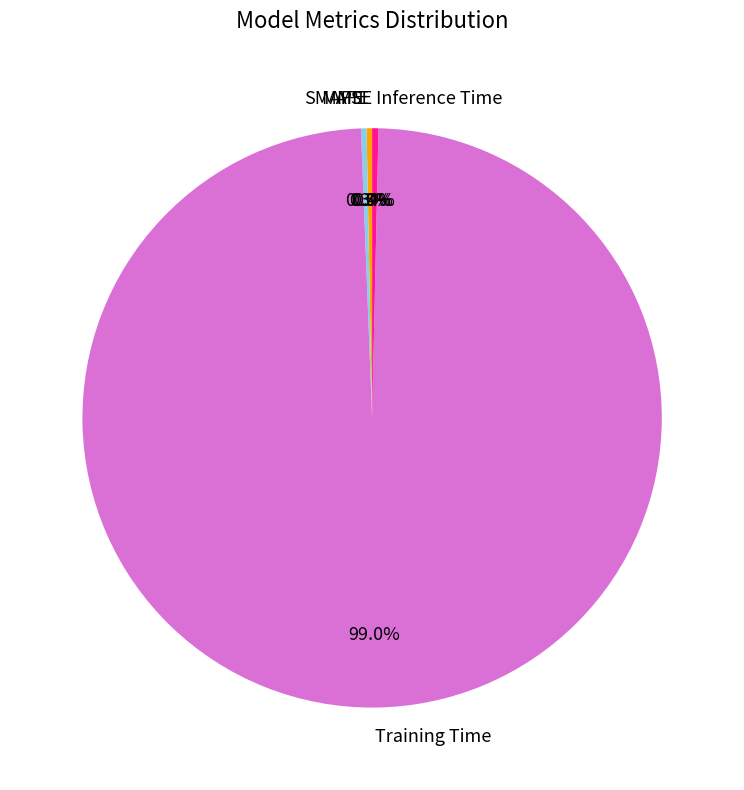

Does Training Time represent more than half of the total?

Yes